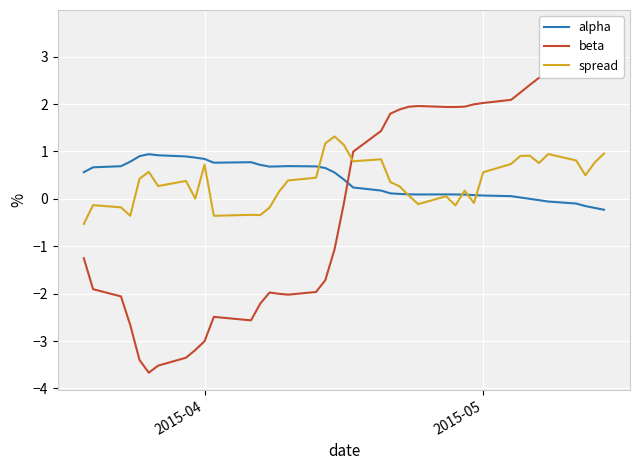

Count the number of categories in the chart.

40